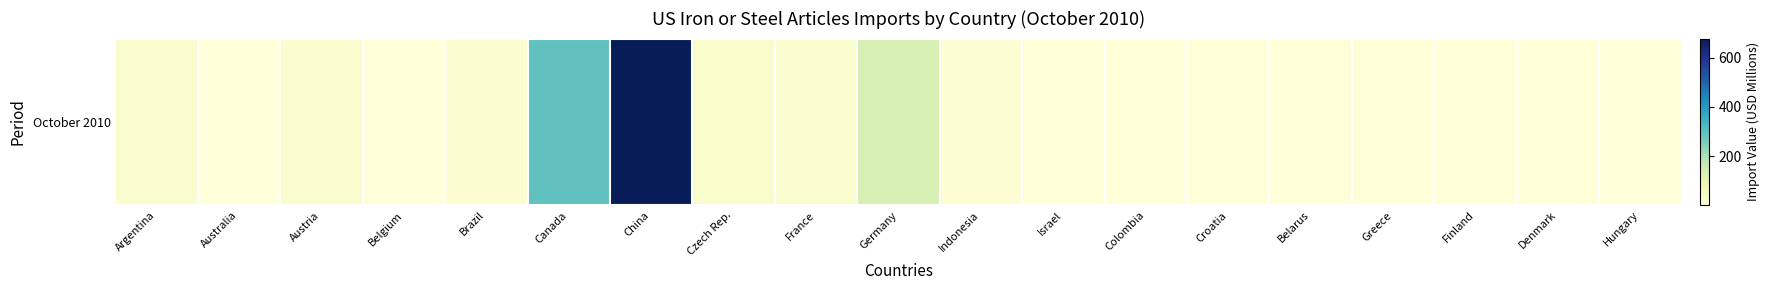

List the labels in order of value, largest first.

China, Canada, Germany, Czech Rep., France, Austria, Argentina, Brazil, Indonesia, Denmark, Colombia, Israel, Belarus, Croatia, Finland, Greece, Belgium, Australia, Hungary